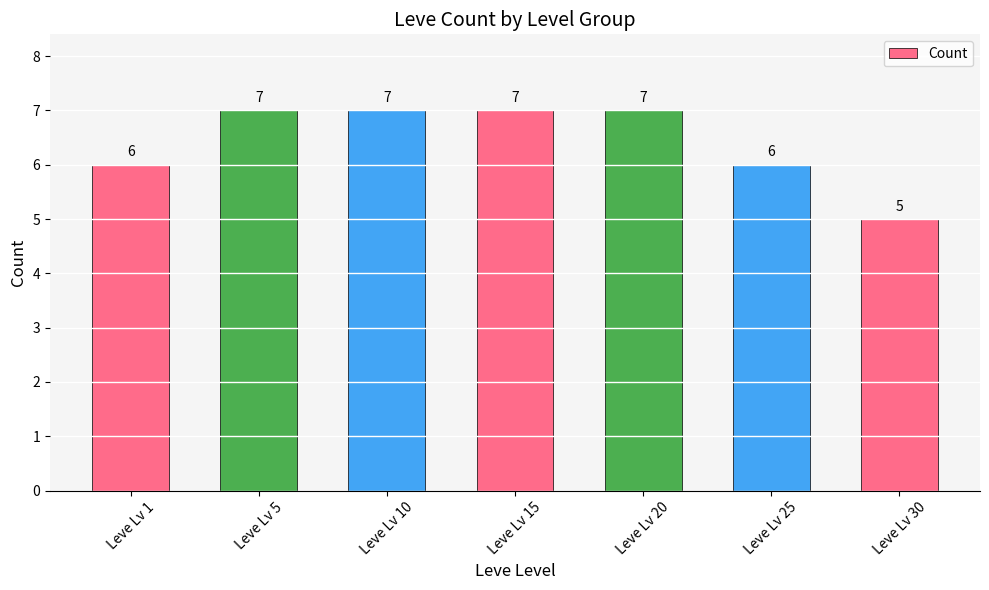

Approximately how many times larger is the value at Leve Lv 25 compared to Leve Lv 15?

0.9